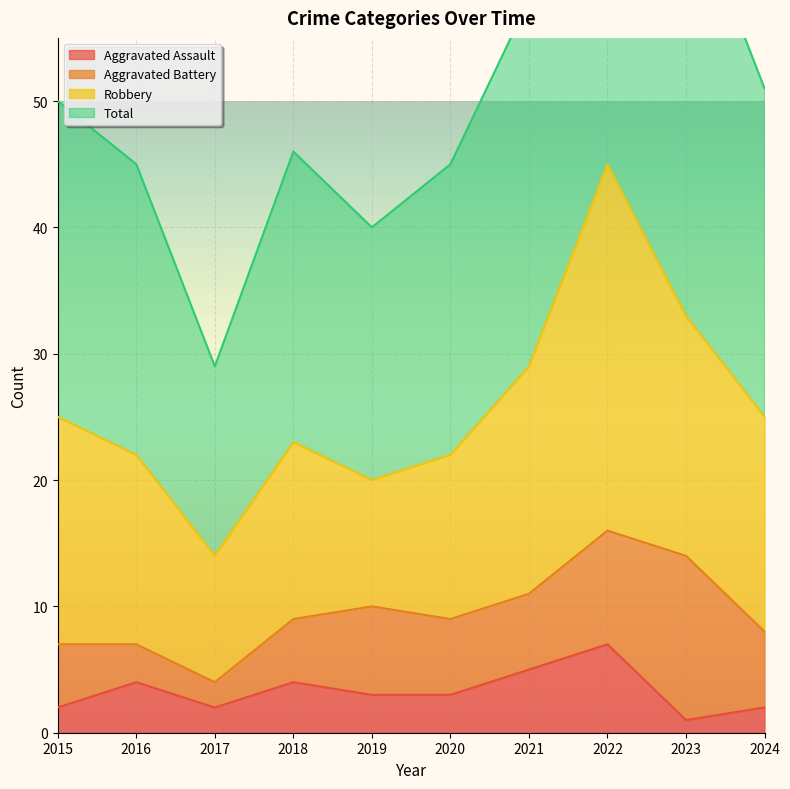

At which label does Aggravated Assault reach its peak?

2022